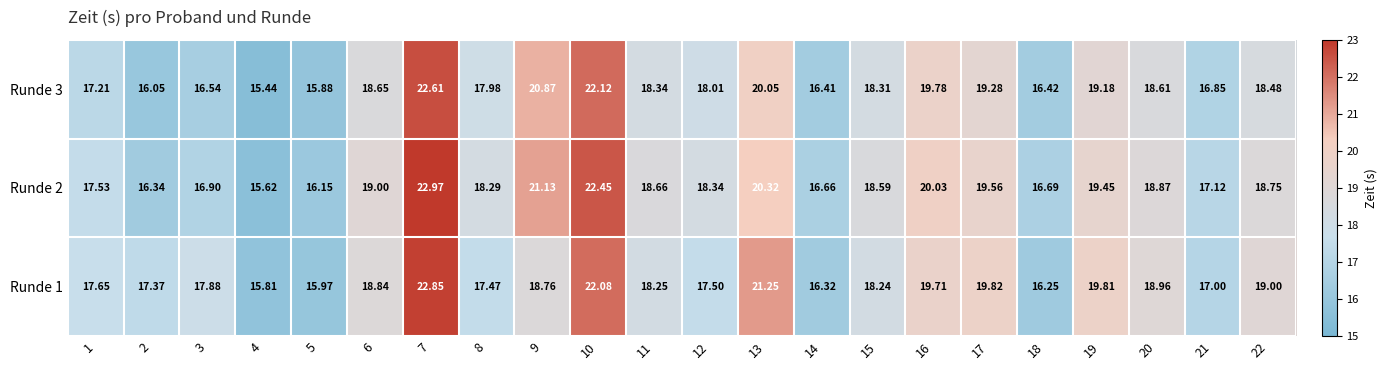

Is the value of Runde 3 at 16 greater than the value of Runde 2 at 8?

Yes